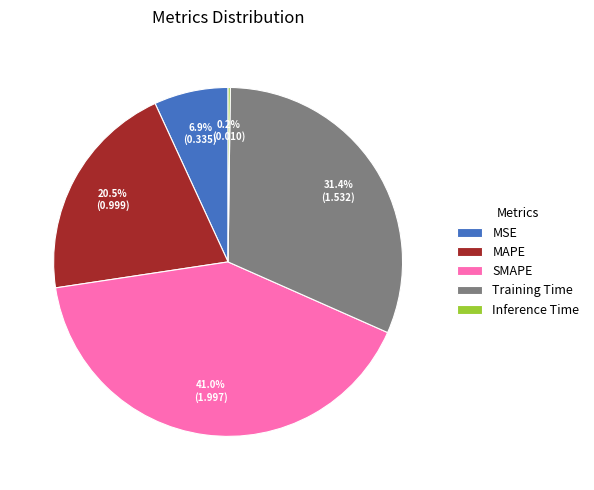

Is it true that SMAPE is 50% of the pie?

False